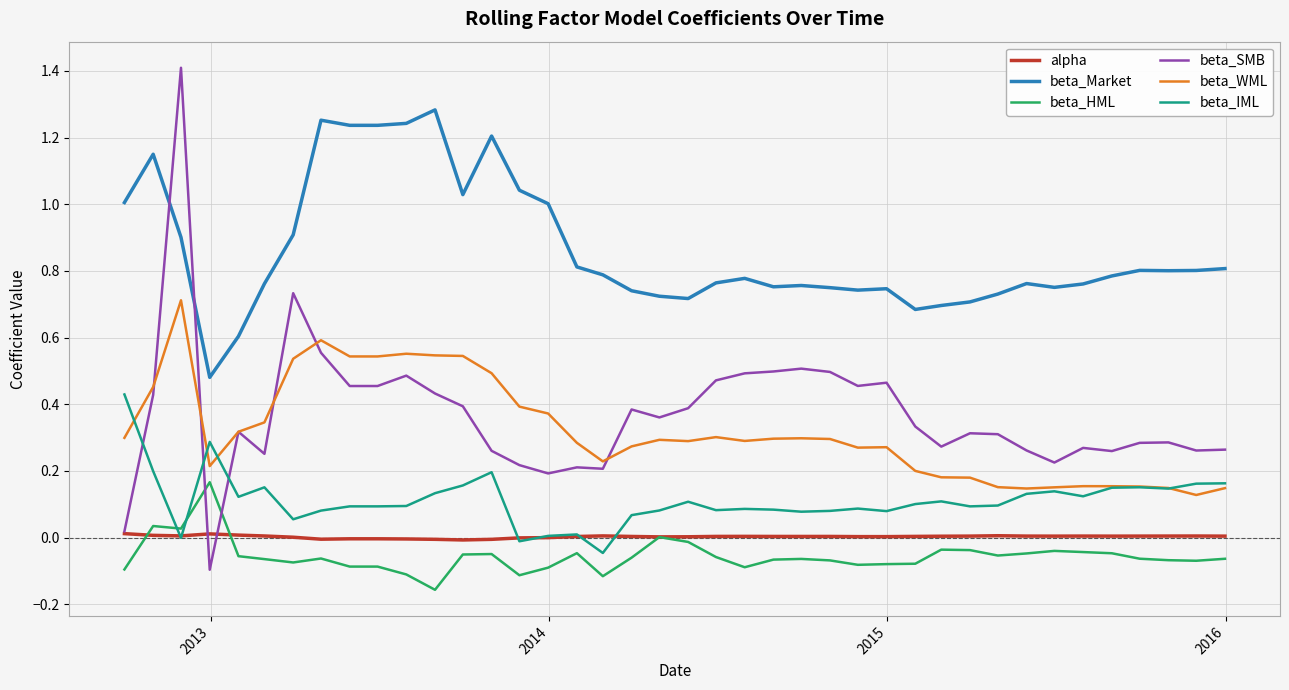

True or false: beta_Market and beta_IML intersect in this chart.

False